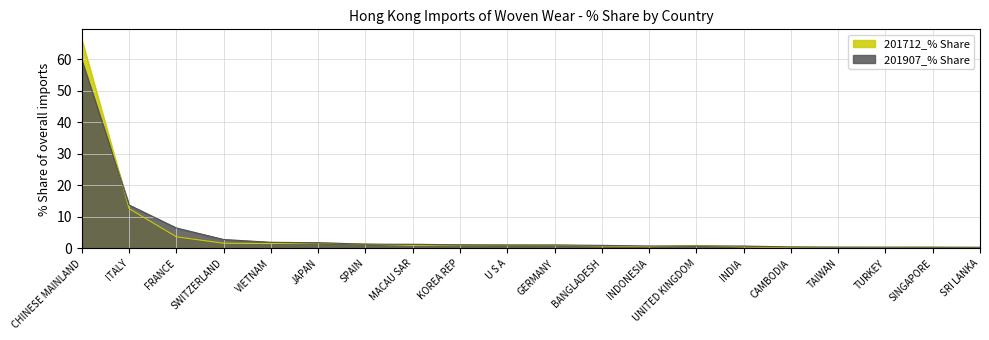

At which label is 201712_% Share closest to 33?

ITALY